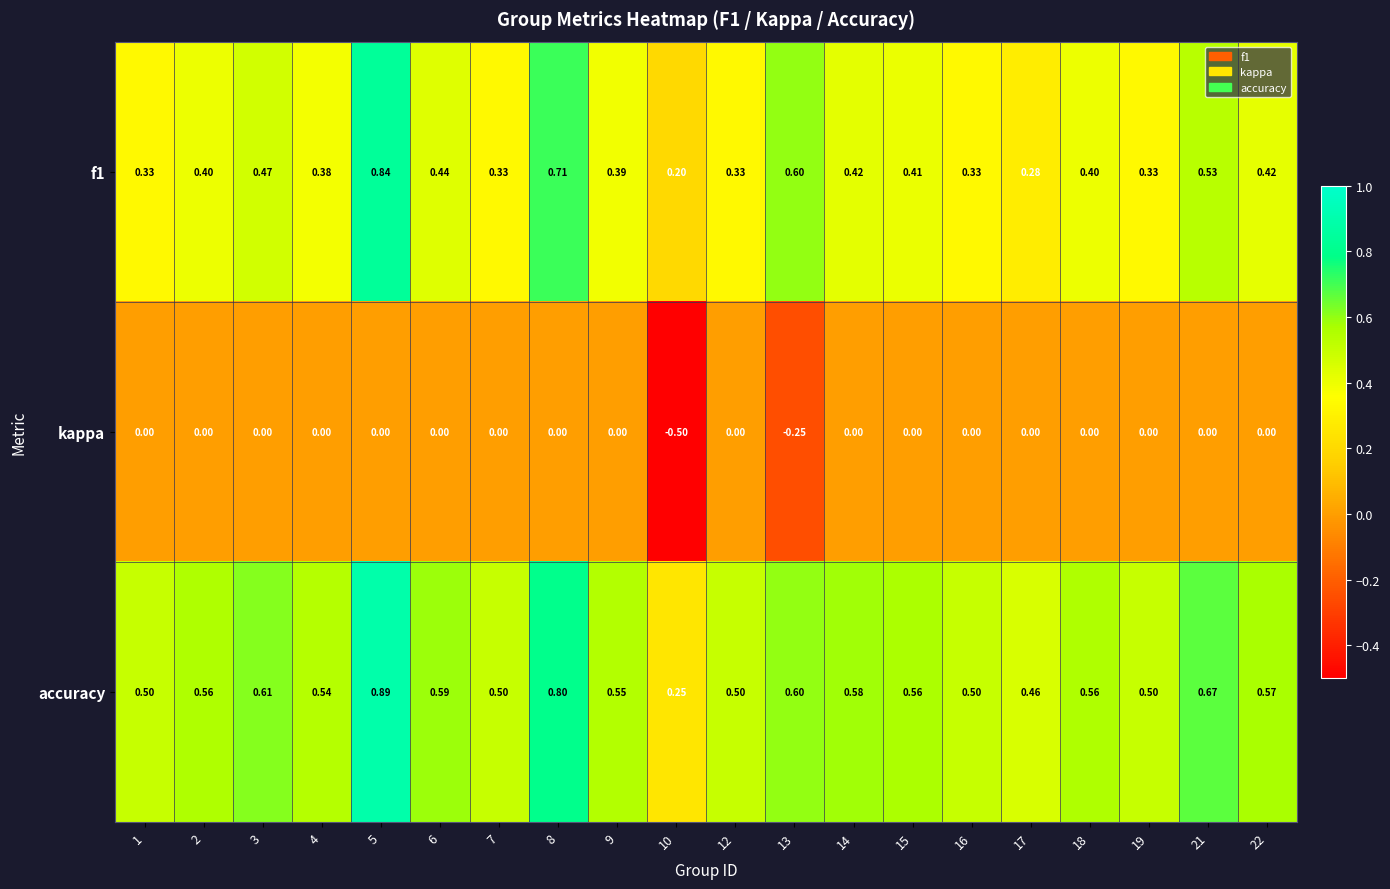

Is the value of f1 at 8 greater than the value of accuracy at 3?

Yes